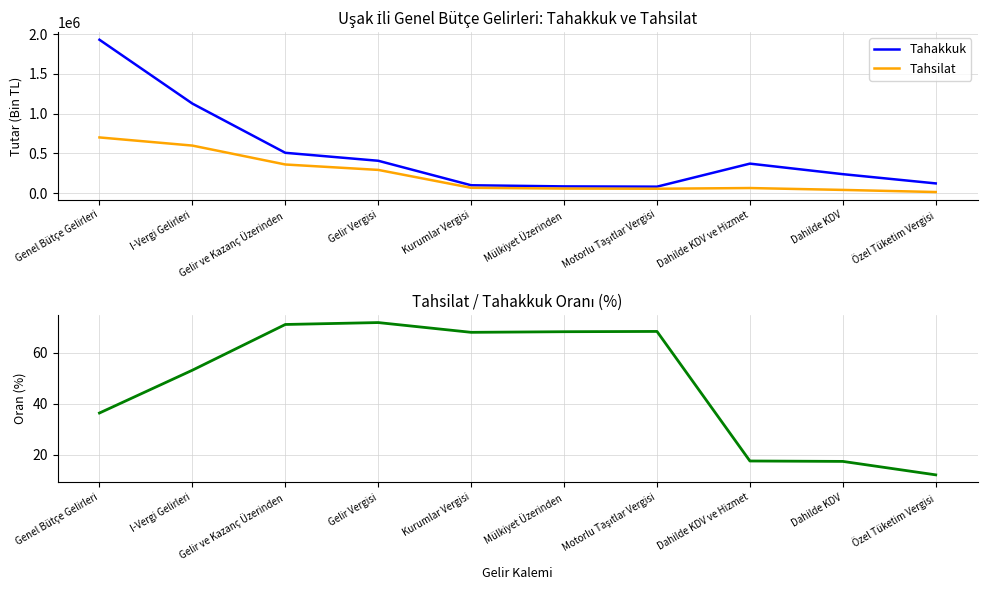

How many lines are shown in the chart?

3